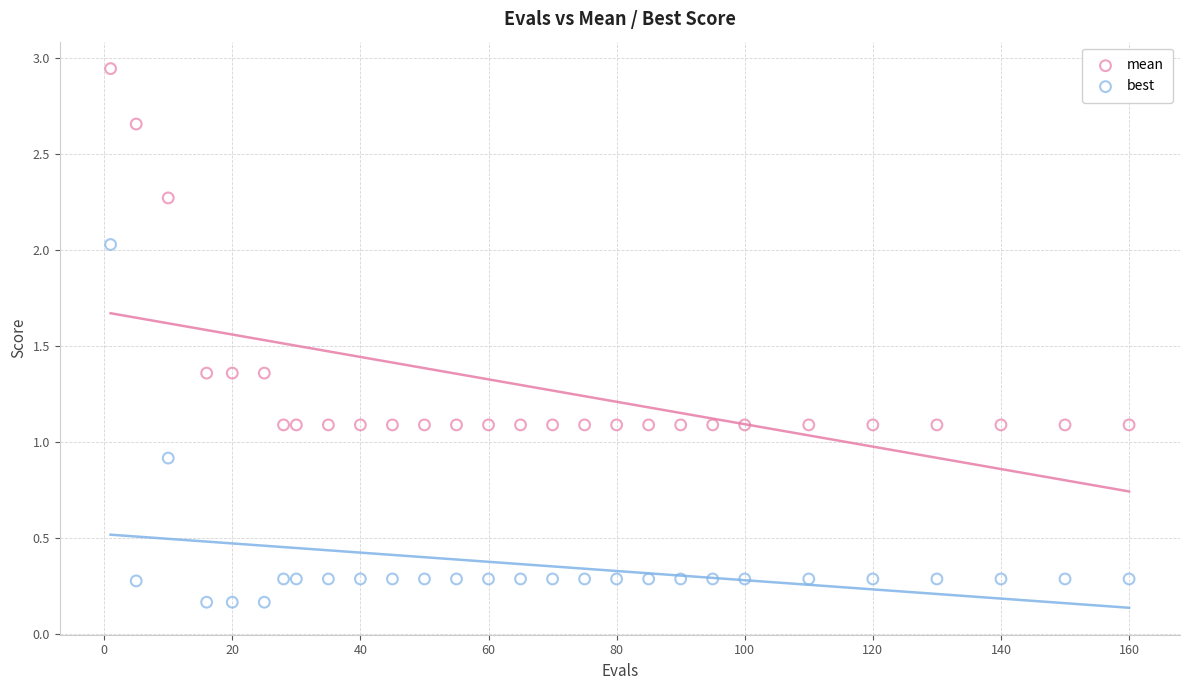

Which series contains the lowest Y value?

best